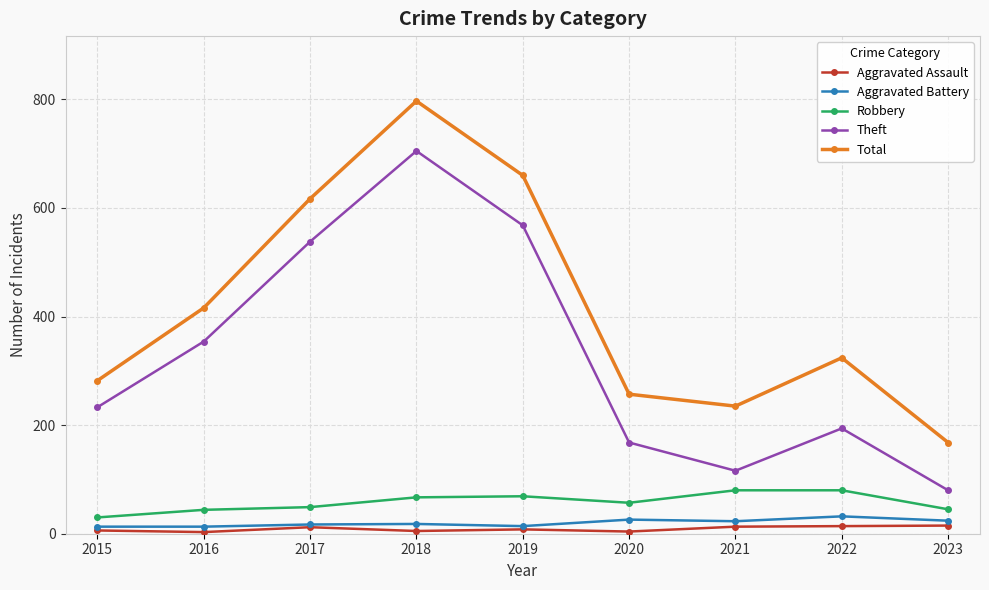

What value does the Total series have at 2018?

797